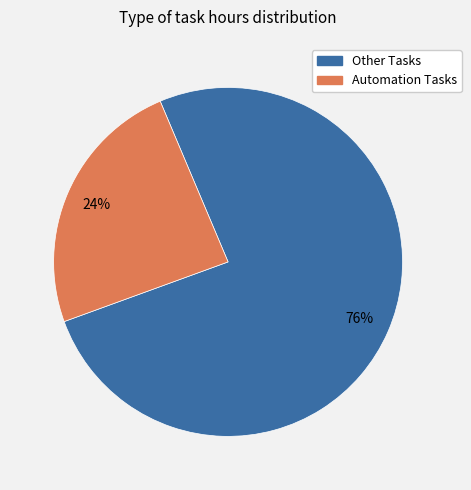

Does any single category account for the majority?

Yes